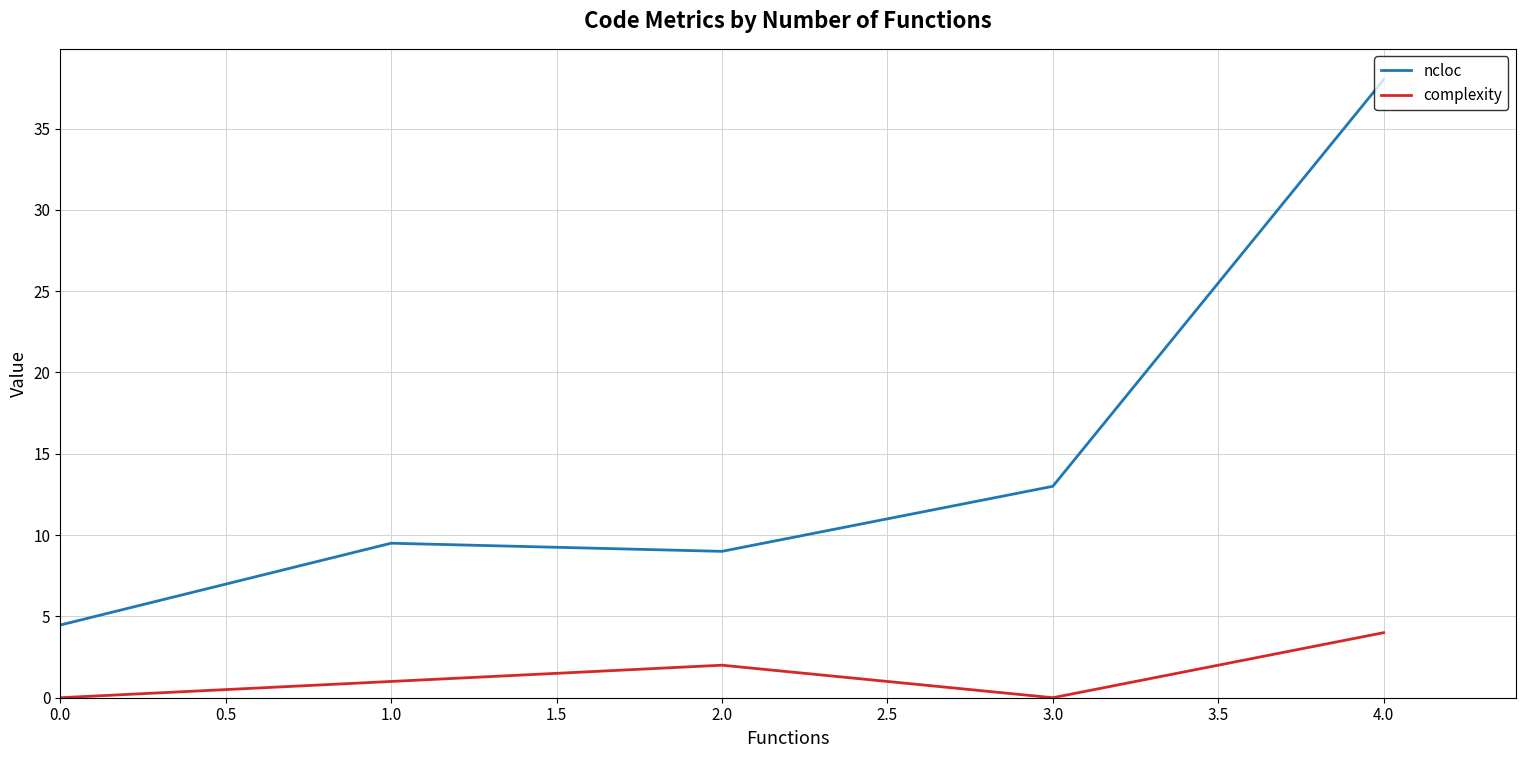

Which series changed the most between 3.0 and 4.0?

ncloc